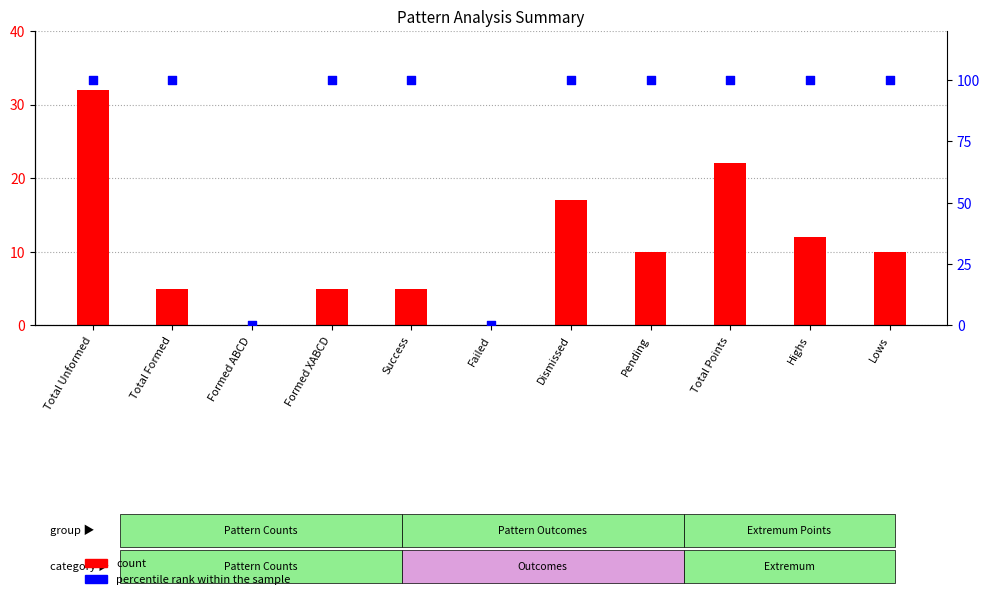

At which category is the sum across all series the highest?

Total Unformed